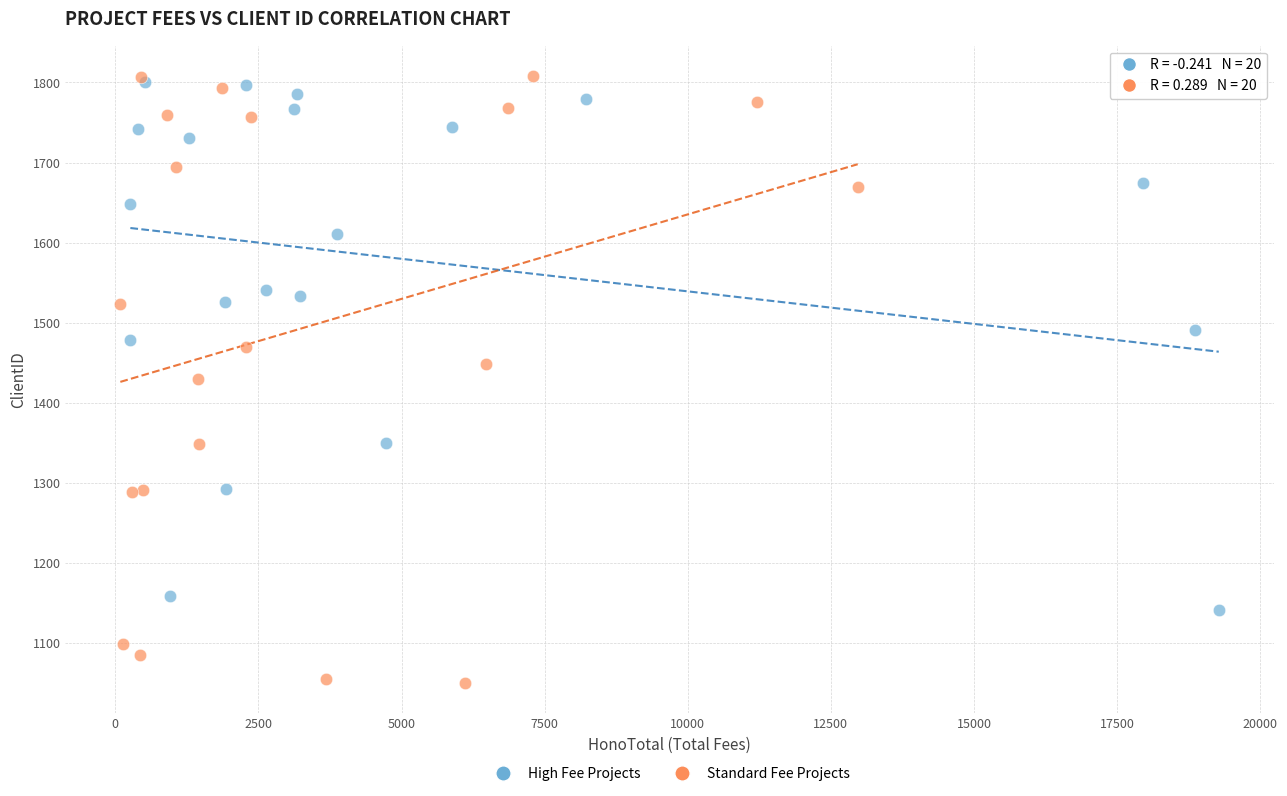

Which series has the widest spread of Y values?

Standard Fee Projects